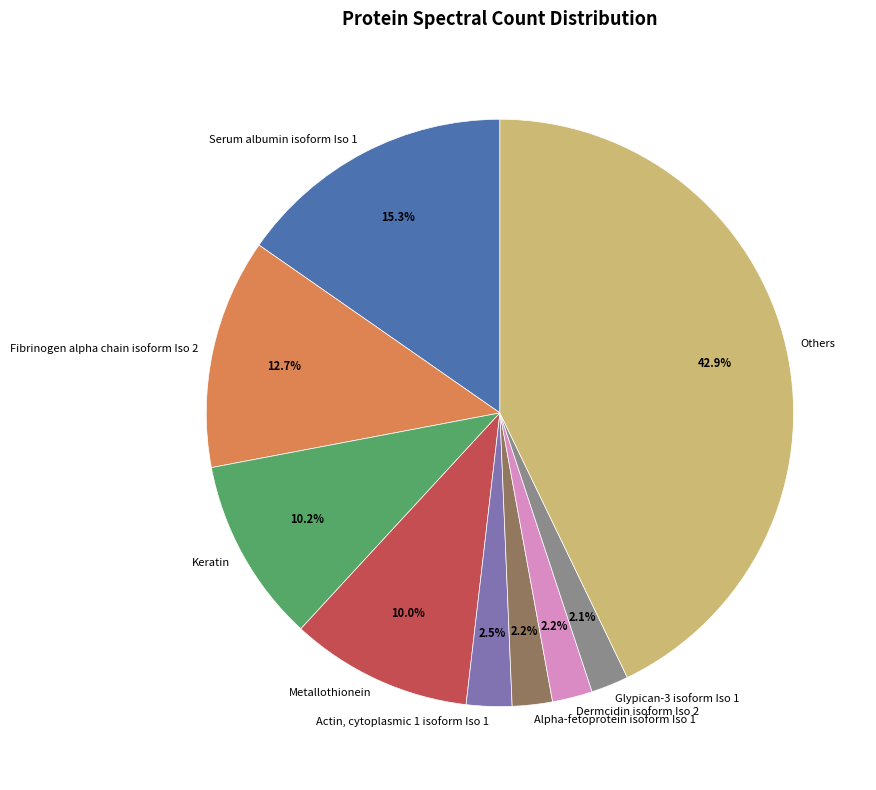

To the nearest percent, what percentage of the pie is Serum albumin isoform Iso 1?

15%